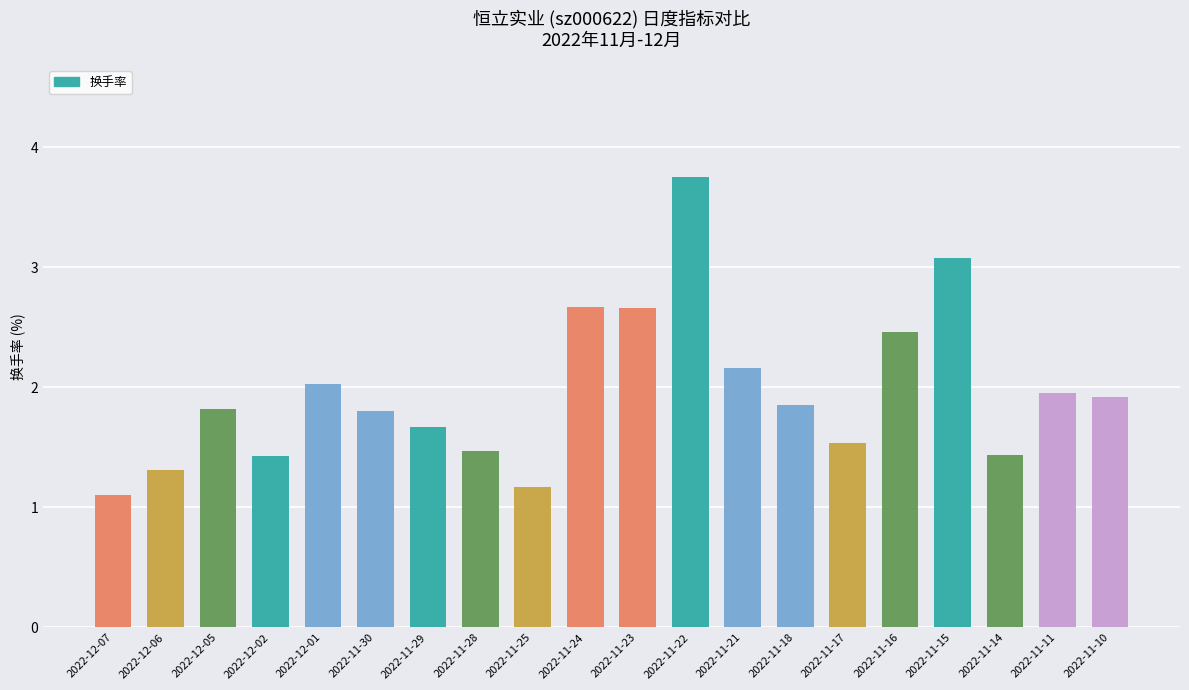

What value does the data have at 2022-12-01?

2.0